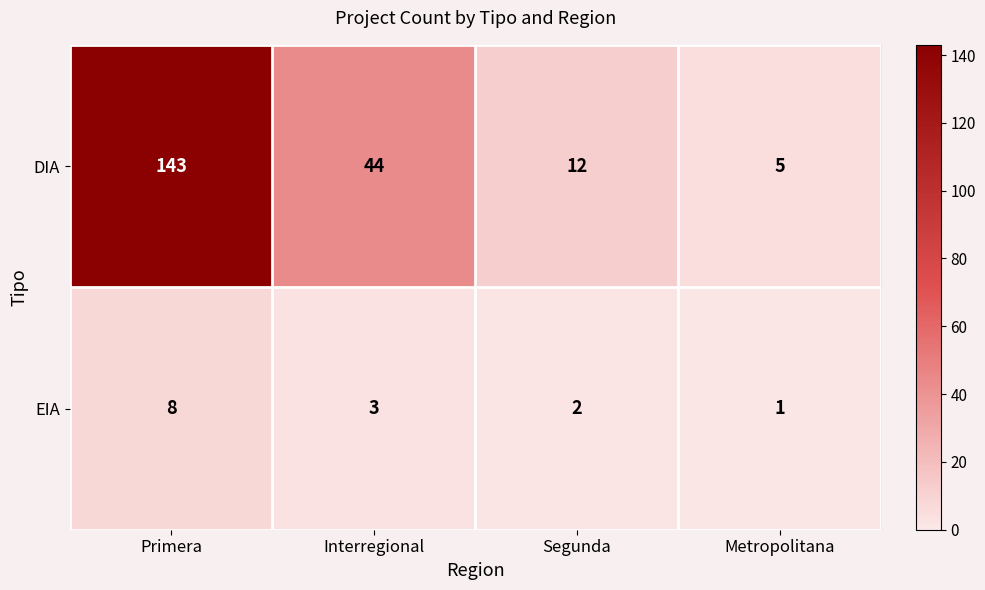

At which category is the sum across all series the highest?

Primera